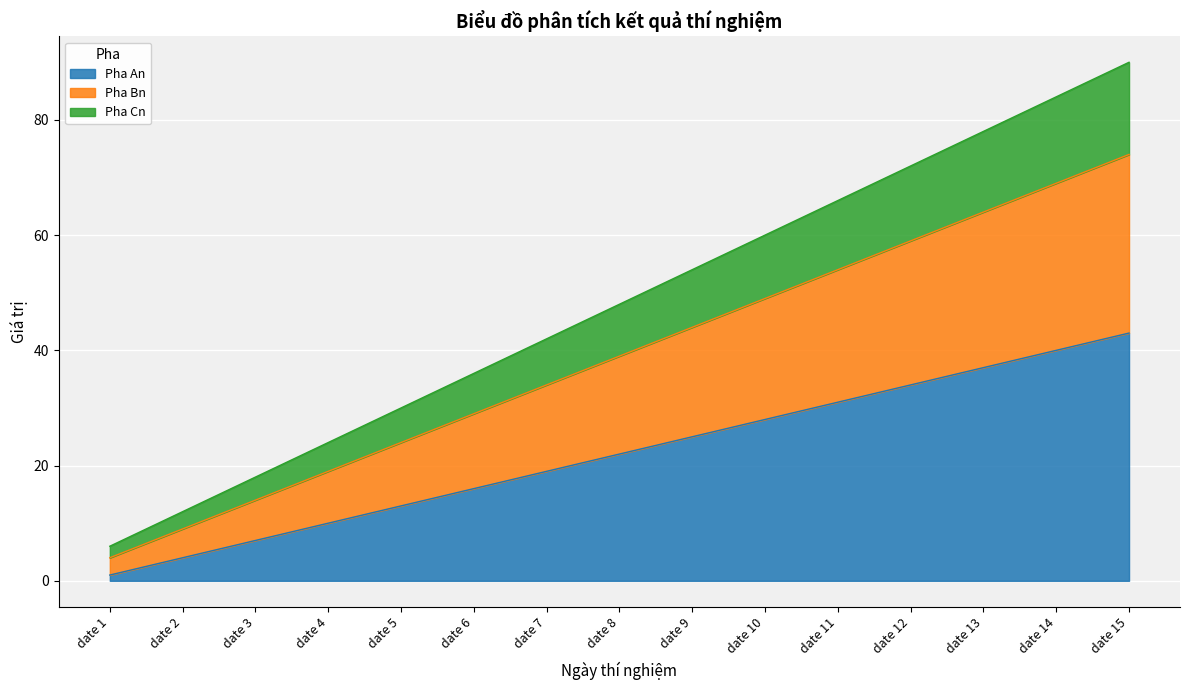

What is the spread (max minus min) of values at date 1?

5